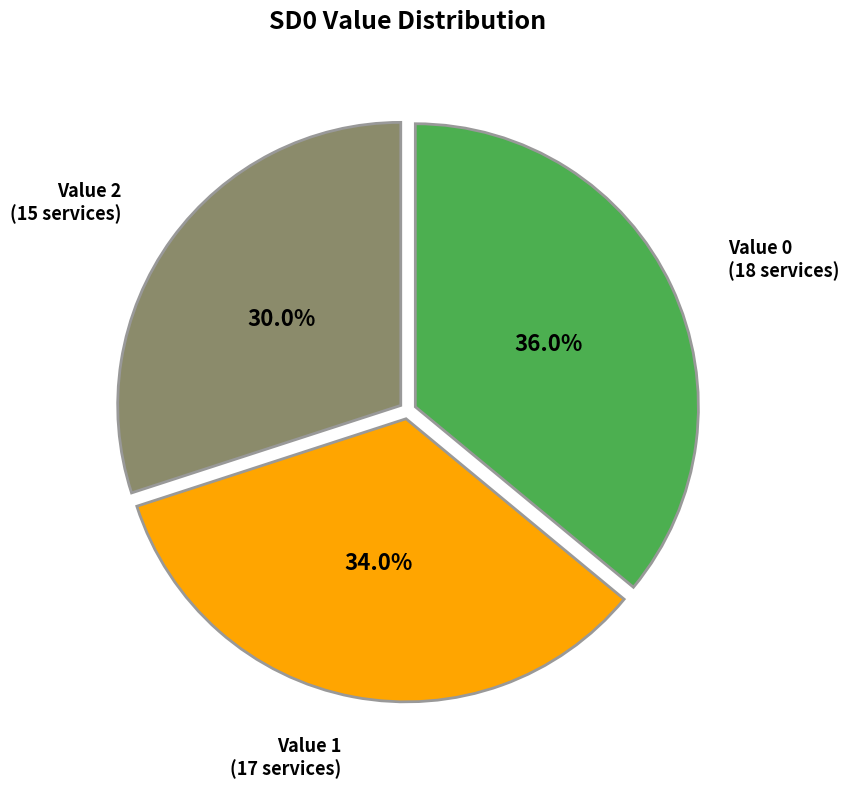

How much of the chart is everything except Value 1?

66.0%